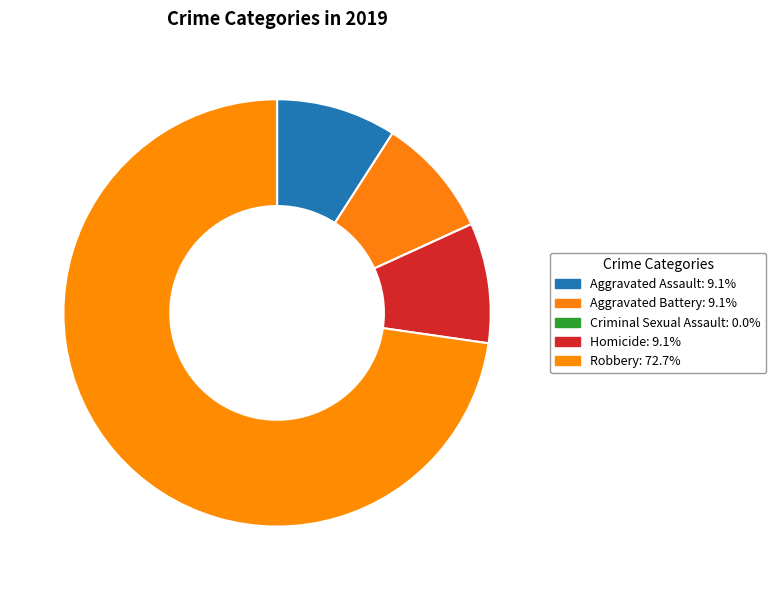

What is the majority slice?

Robbery